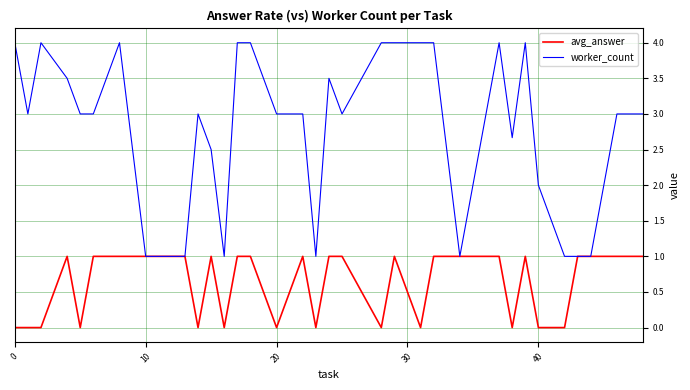

Which series has the largest total across all categories?

worker_count